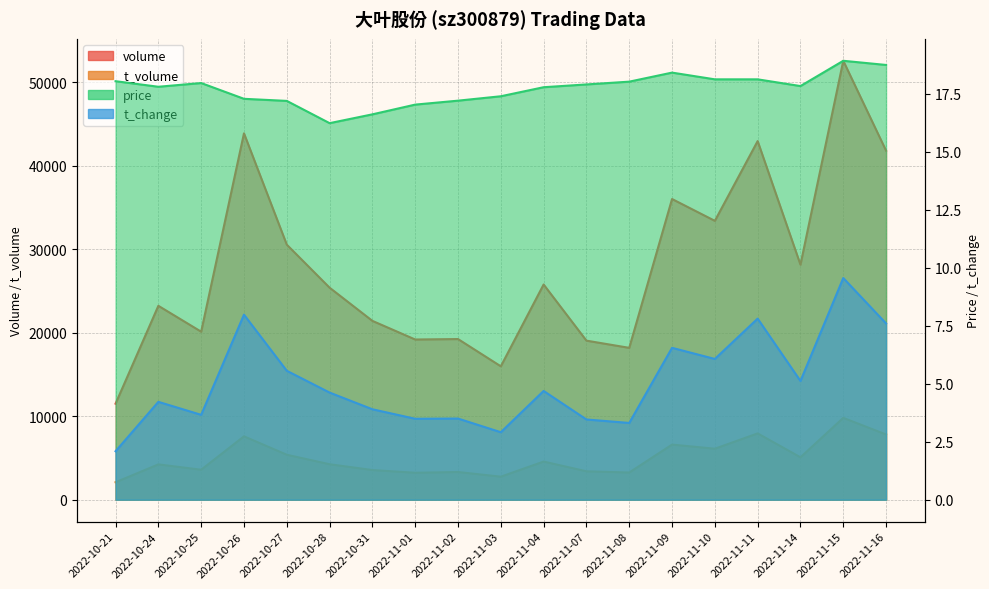

Reading right to left, extract all data points from this chart.

volume: 2022-11-16=41818.0	2022-11-15=52585.0	2022-11-14=28155.0	2022-11-11=42965.0	2022-11-10=33409.0	2022-11-09=36024.0	2022-11-08=18193.0	2022-11-07=19056.0	2022-11-04=25781.0	2022-11-03=15980.0	2022-11-02=19247.0	2022-11-01=19192.0	2022-10-31=21424.0	2022-10-28=25401.0	2022-10-27=30555.0	2022-10-26=43892.0	2022-10-25=20128.0	2022-10-24=23229.0	2022-10-21=11504.0
t_volume: 2022-11-16=7812.0	2022-11-15=9805.0	2022-11-14=5079.0	2022-11-11=7943.0	2022-11-10=6108.0	2022-11-09=6603.0	2022-11-08=3256.0	2022-11-07=3402.0	2022-11-04=4569.0	2022-11-03=2757.0	2022-11-02=3317.0	2022-11-01=3227.0	2022-10-31=3552.0	2022-10-28=4248.0	2022-10-27=5385.0	2022-10-26=7591.0	2022-10-25=3591.0	2022-10-24=4230.0	2022-10-21=2091.0
price: 2022-11-16=18.8	2022-11-15=18.9	2022-11-14=17.8	2022-11-11=18.1	2022-11-10=18.1	2022-11-09=18.4	2022-11-08=18.0	2022-11-07=17.9	2022-11-04=17.8	2022-11-03=17.4	2022-11-02=17.2	2022-11-01=17.0	2022-10-31=16.6	2022-10-28=16.2	2022-10-27=17.2	2022-10-26=17.3	2022-10-25=18.0	2022-10-24=17.8	2022-10-21=18.1
t_change: 2022-11-16=7.6	2022-11-15=9.6	2022-11-14=5.1	2022-11-11=7.8	2022-11-10=6.1	2022-11-09=6.5	2022-11-08=3.3	2022-11-07=3.5	2022-11-04=4.7	2022-11-03=2.9	2022-11-02=3.5	2022-11-01=3.5	2022-10-31=3.9	2022-10-28=4.6	2022-10-27=5.6	2022-10-26=8.0	2022-10-25=3.7	2022-10-24=4.2	2022-10-21=2.1